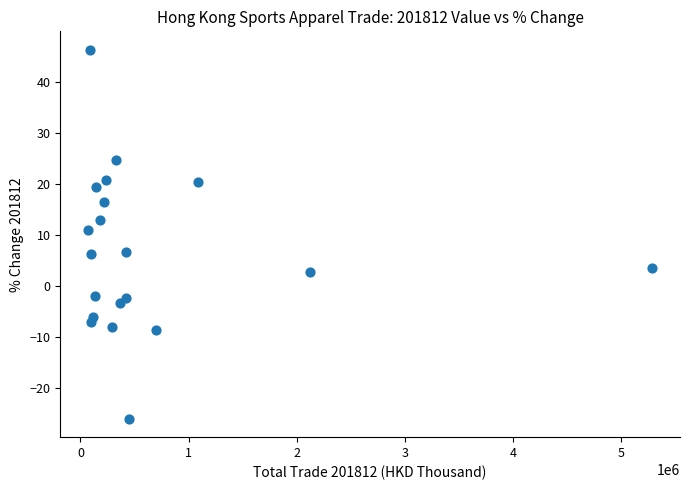

What Y value in the scatter plot is closest to 10?

11.1